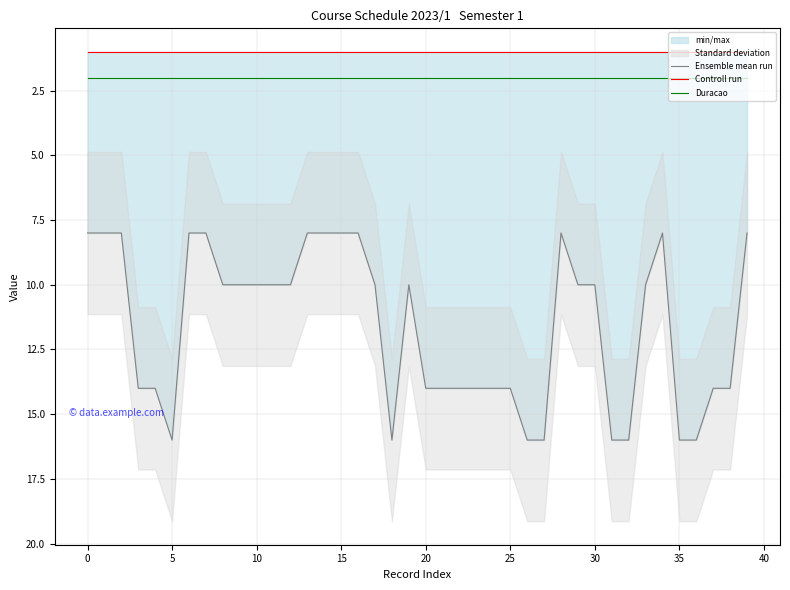

What is the value of the Duracao point at the 15th from the left?

2